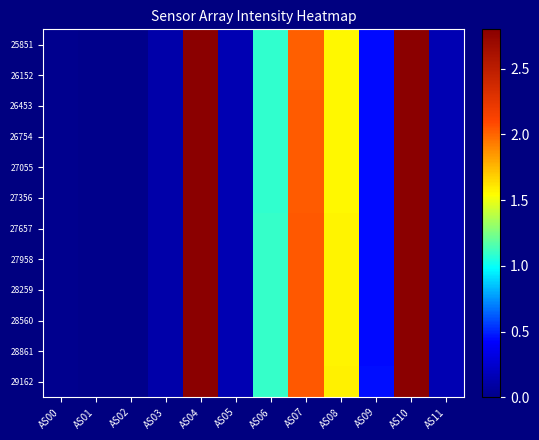

At which category is the sum across all series the highest?

AS04